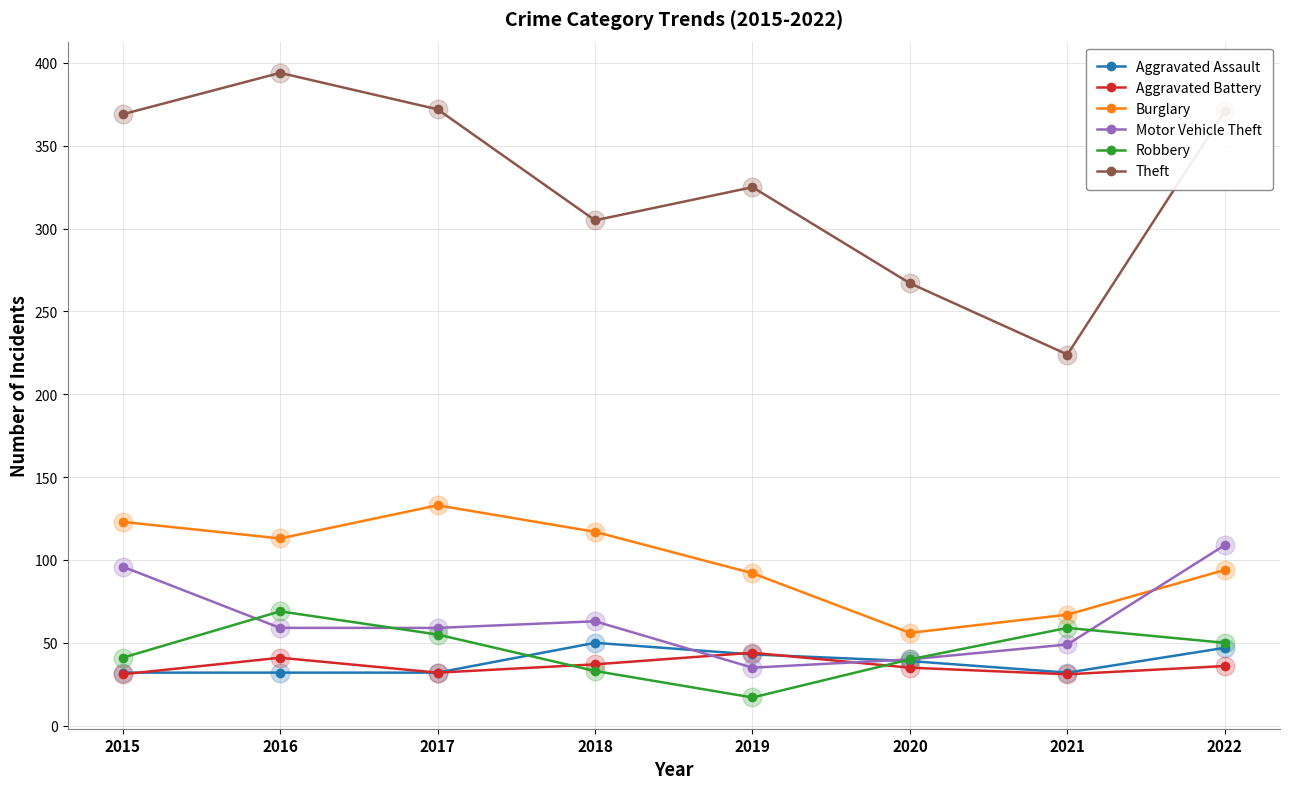

What are all the series names shown in the legend?

Aggravated Assault, Aggravated Battery, Burglary, Motor Vehicle Theft, Robbery, Theft